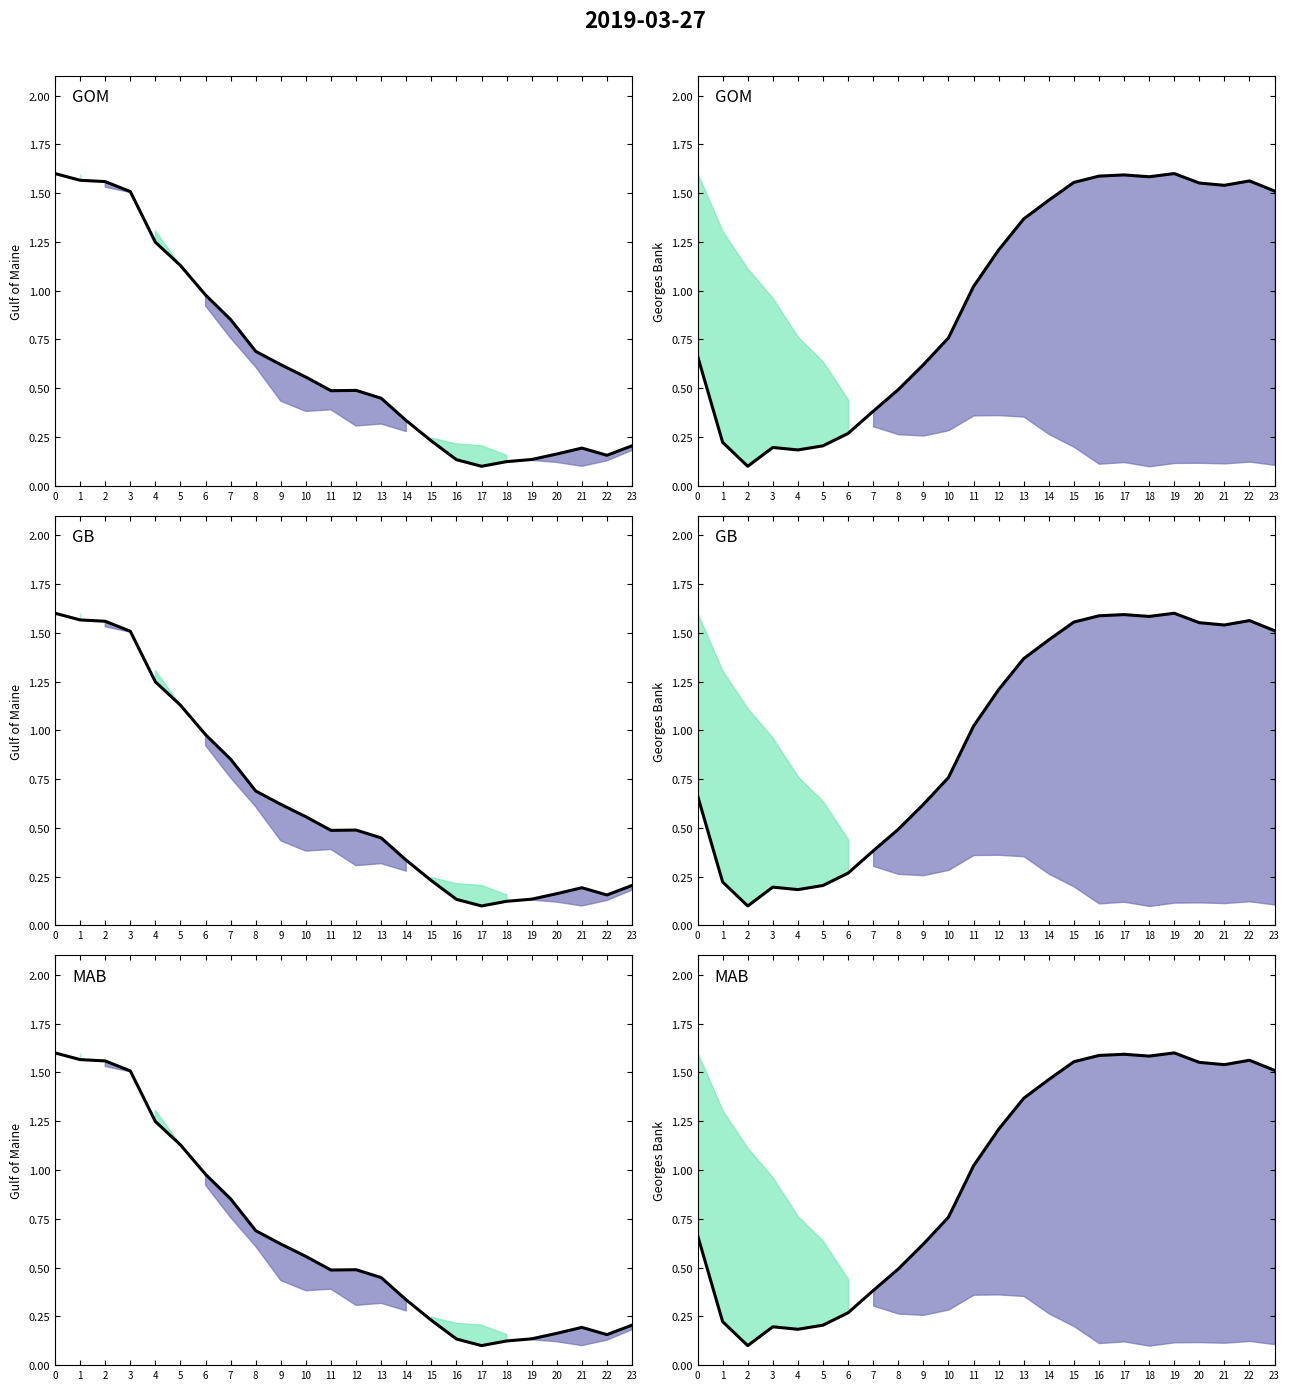

Reading right to left, transcribe all the data shown in this chart.

Series A: 0.2	0.2	0.2	0.2	0.1	0.1	0.1	0.1	0.2	0.3	0.4	0.5	0.5	0.6	0.6	0.7	0.9	1.0	1.1	1.2	1.5	1.6	1.6	1.6
Series B: 1.5	1.6	1.5	1.6	1.6	1.6	1.6	1.6	1.6	1.5	1.4	1.2	1.0	0.8	0.6	0.5	0.4	0.3	0.2	0.2	0.2	0.1	0.2	0.7